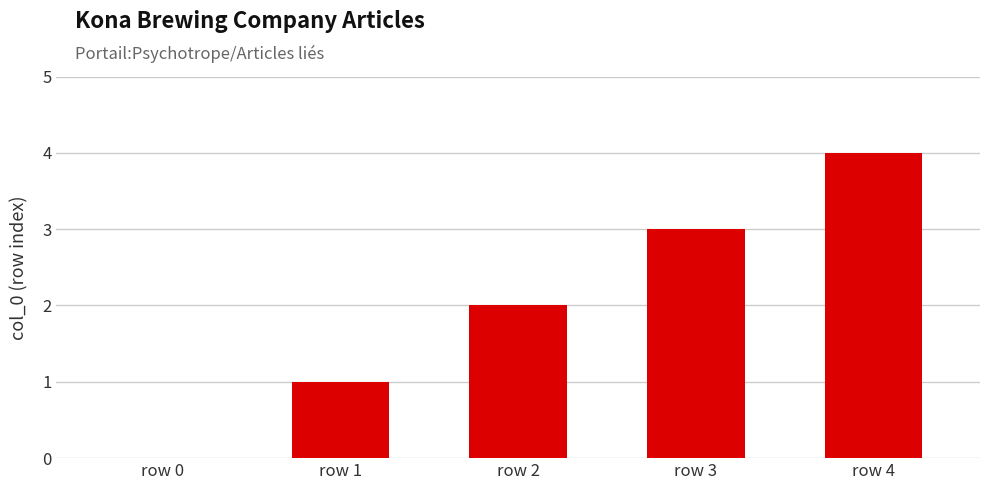

What is the maximum value shown in the chart?

4